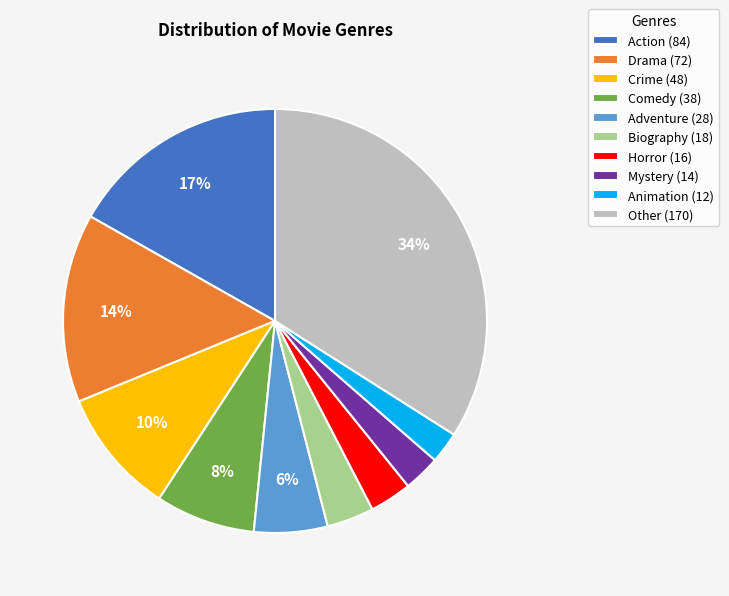

Is it true that Mystery (14) is 3% of the pie?

True